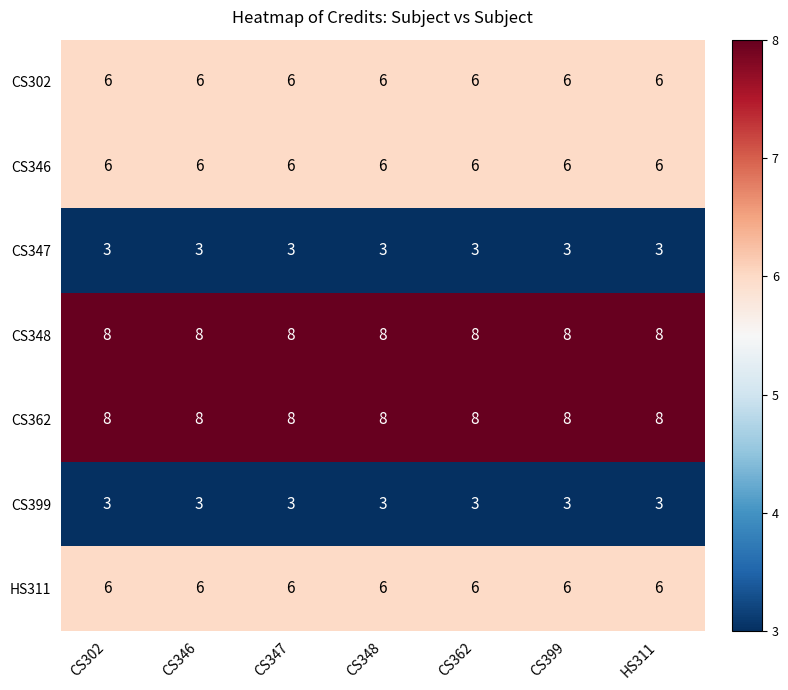

What value does the CS399 series have at CS346?

3